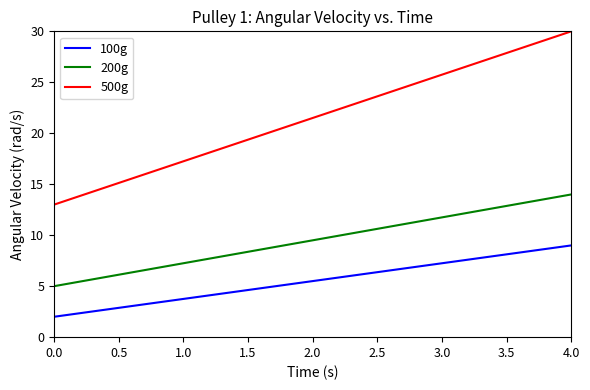

Rank the series by their maximum value, from highest to lowest.

500g, 200g, 100g